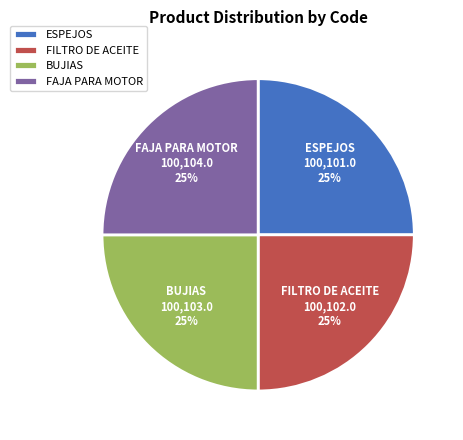

How many slices are in this pie chart?

4